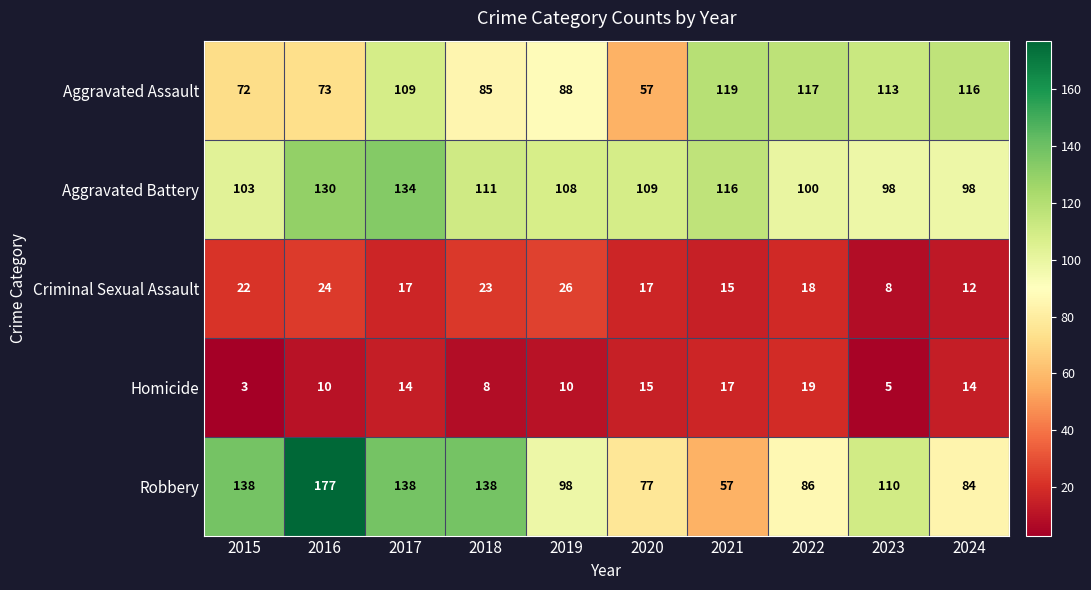

What value does the Aggravated Assault series have at 2016, to the nearest 5?

75